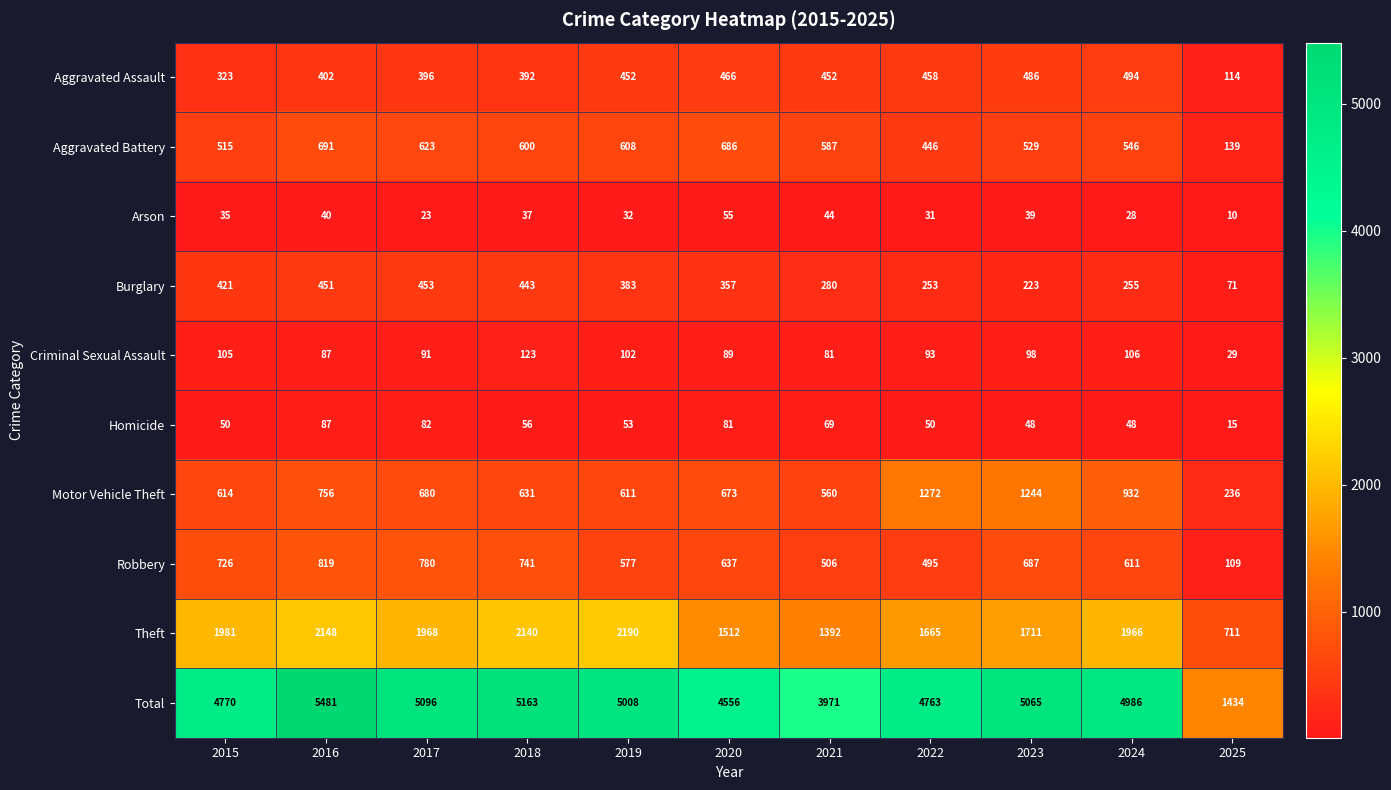

How many data points does each series have?

11